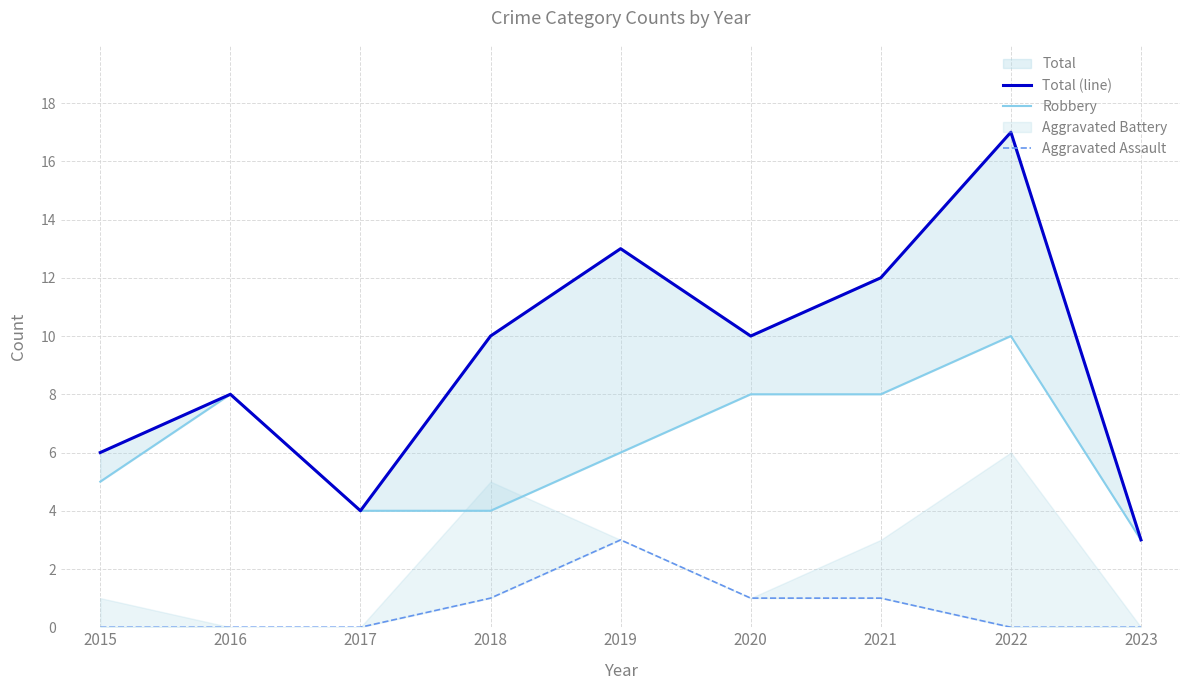

Does the chart have visible grid lines?

Yes